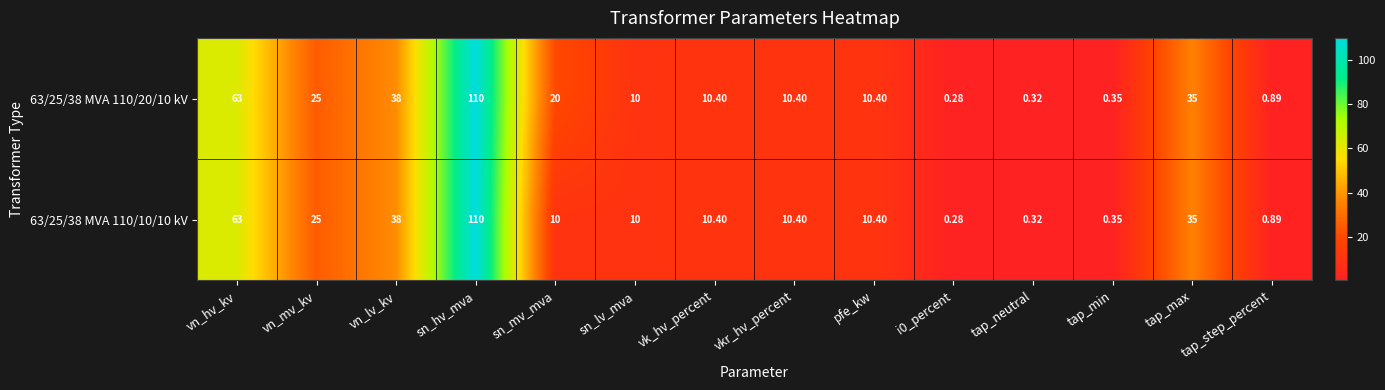

Where does the 63/25/38 MVA 110/20/10 kV series first go above 10?

vn_hv_kv